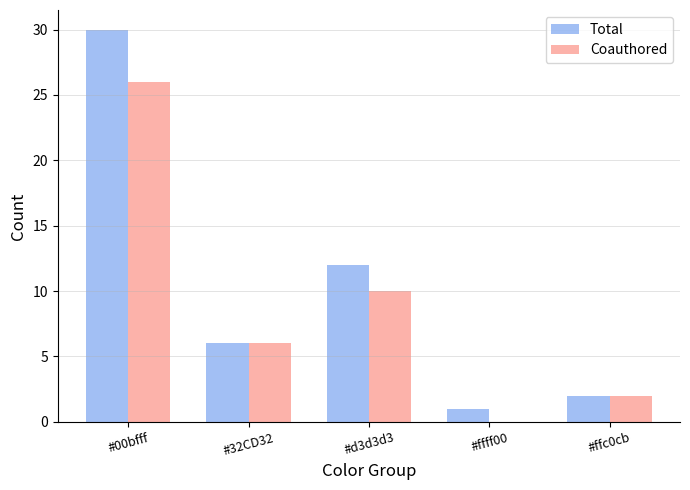

What are all the series names shown in the legend?

Total, Coauthored